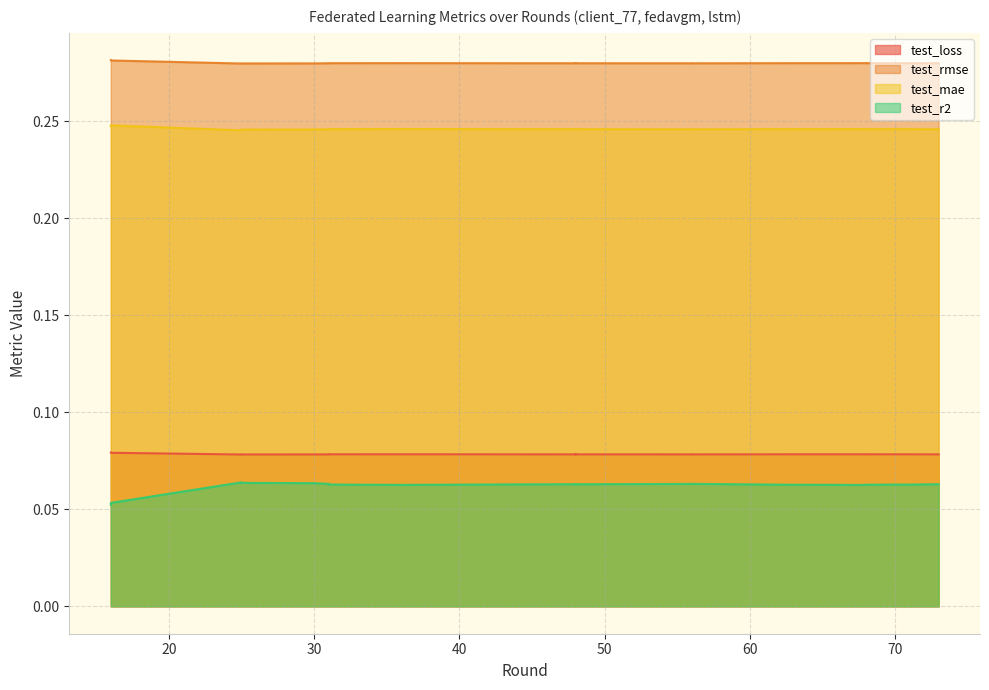

Does the chart have visible grid lines?

Yes